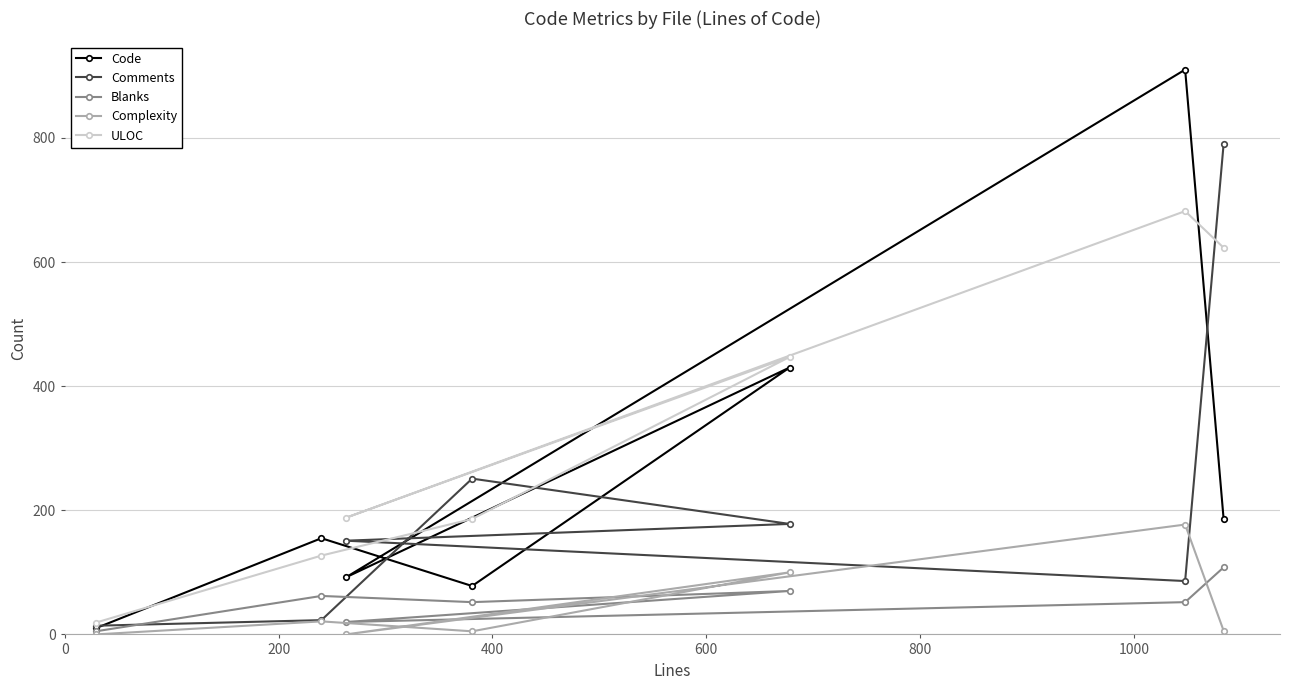

At how many categories does at least one series exceed 337?

3